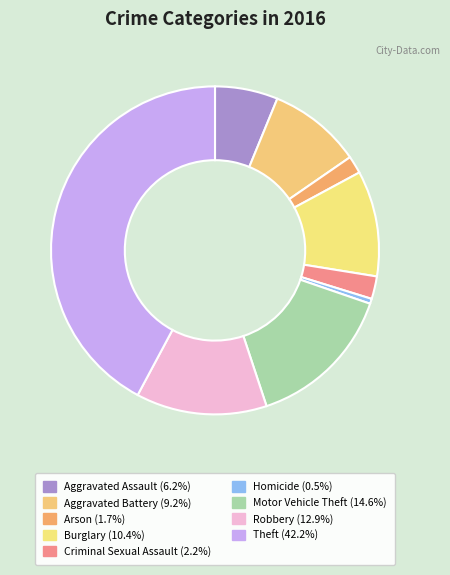

The Arson slice represents 7% of the pie. True or false?

False